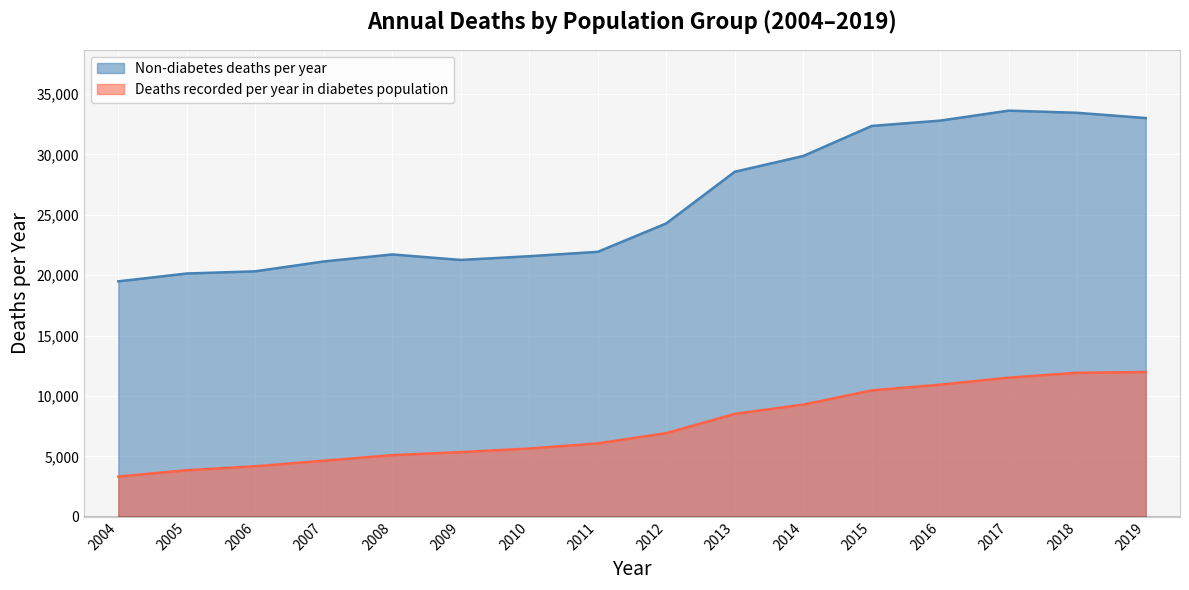

True or false: Deaths recorded per year in diabetes population and Non-diabetes deaths per year intersect in this chart.

False